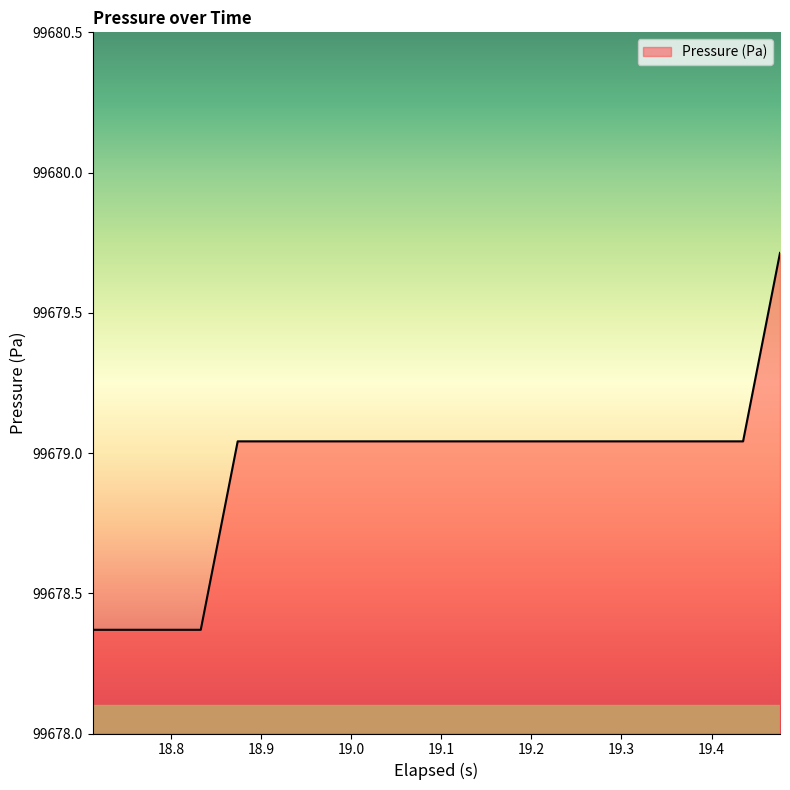

How many series are shown in this chart?

1